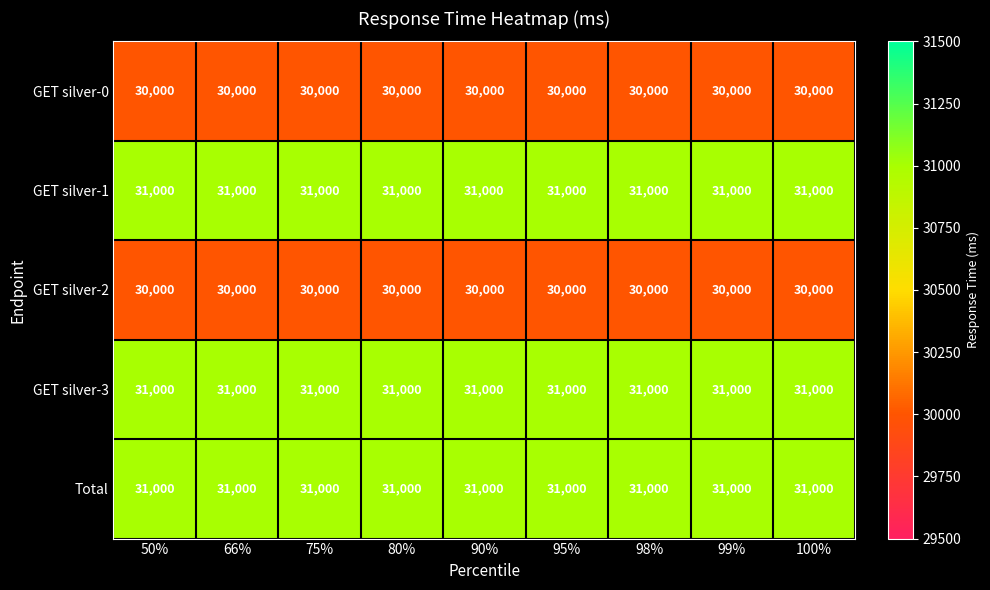

At how many categories does at least one series exceed 30704?

9